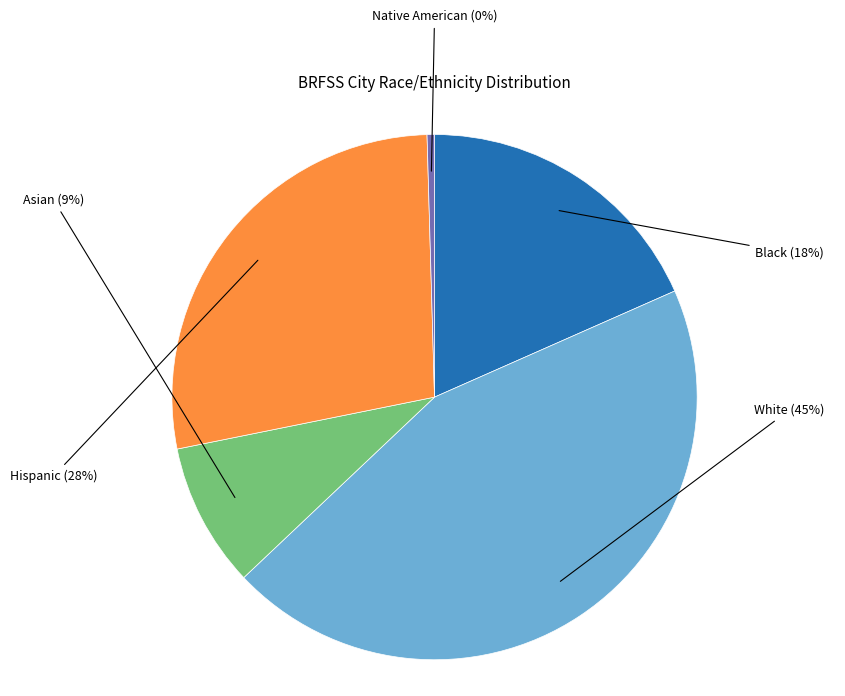

Which slice is the largest?

White